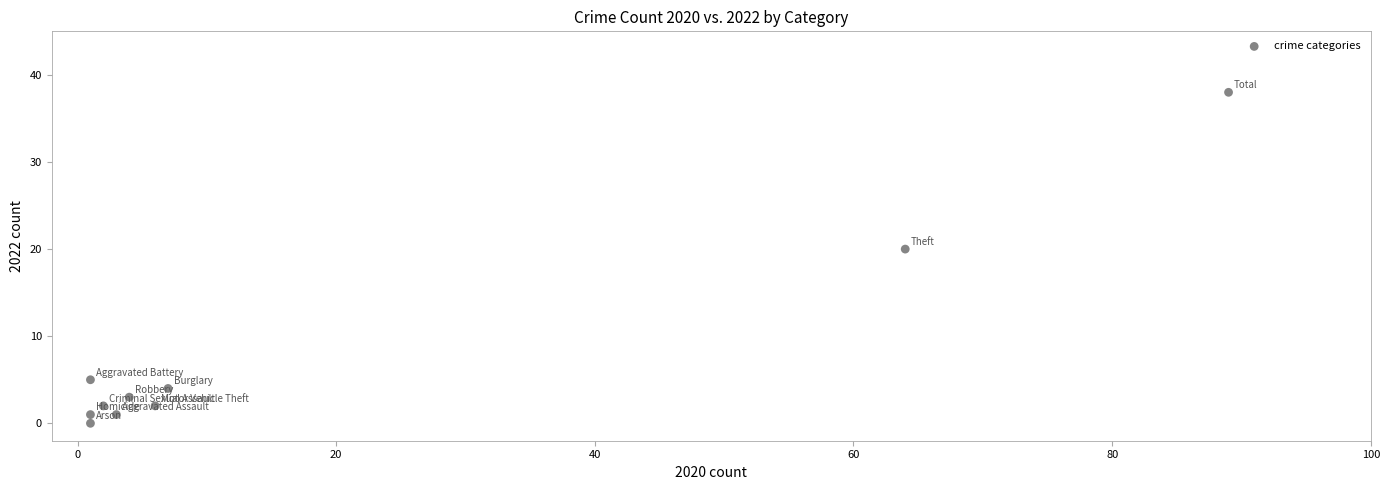

What is the average Y value?

8